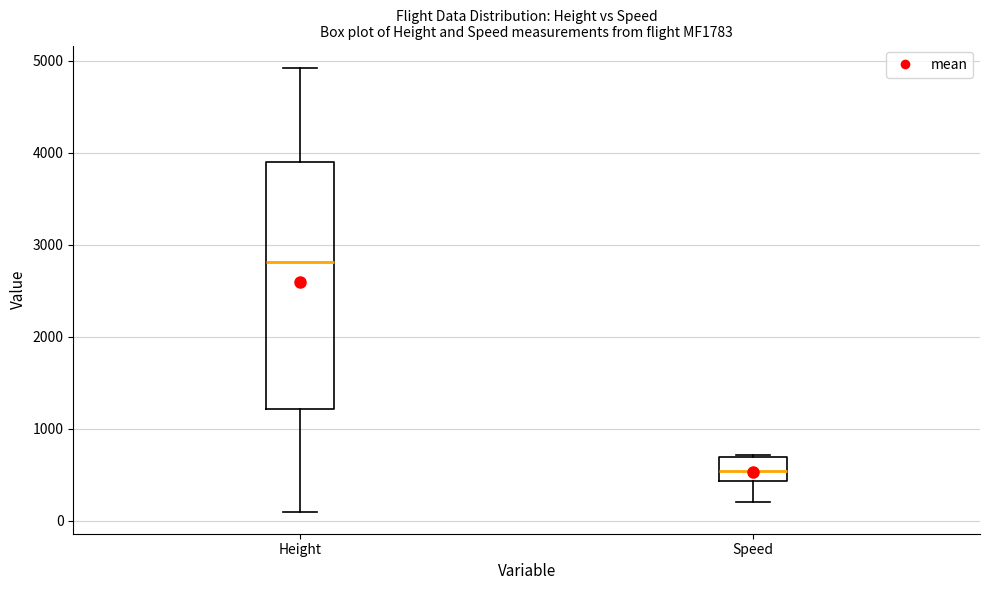

Reading left to right, read every box against the y-axis: the position of its median line, the range the box covers, and the ends of its whiskers. The values are not printed on the chart, so give them approximately, as read against the axis.

Height: median 2800, box 1200 to 3900, whiskers 100 to 4900
Speed: median 500, box 400 to 700, whiskers 200 to 700